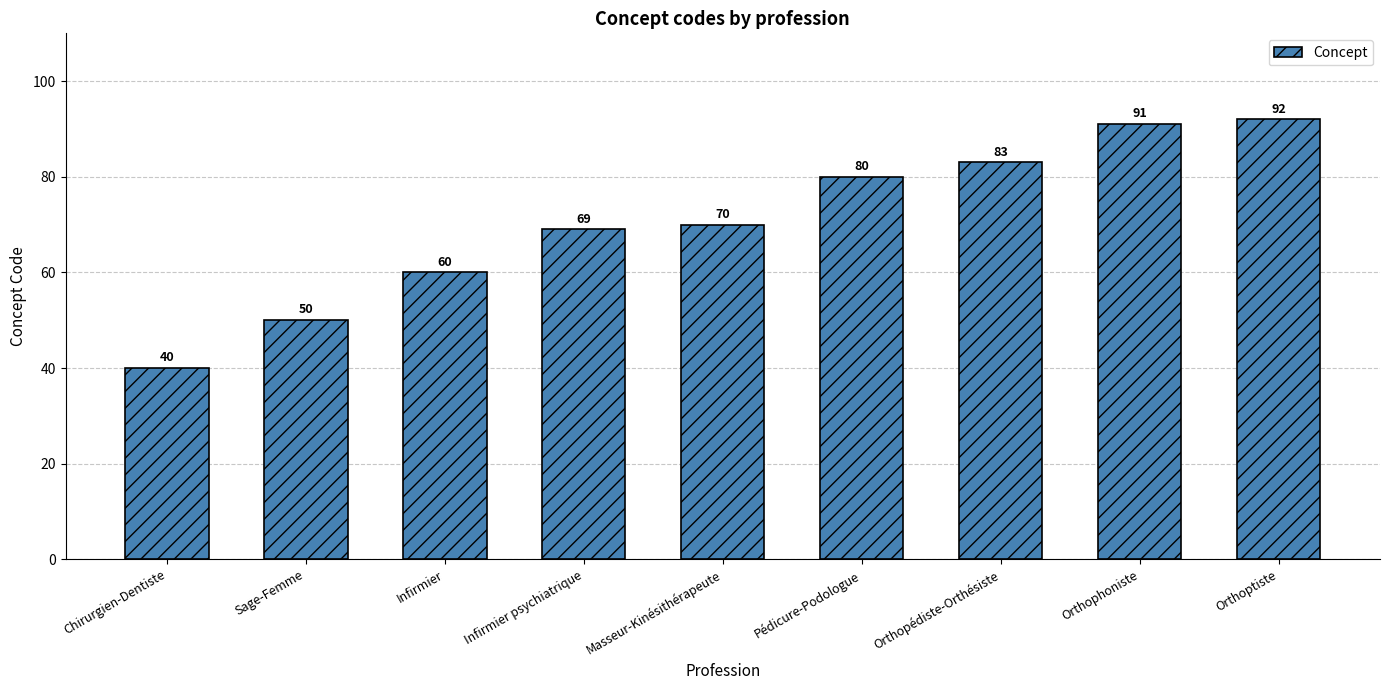

Where is the data nearest to the value 66?

Infirmier psychiatrique